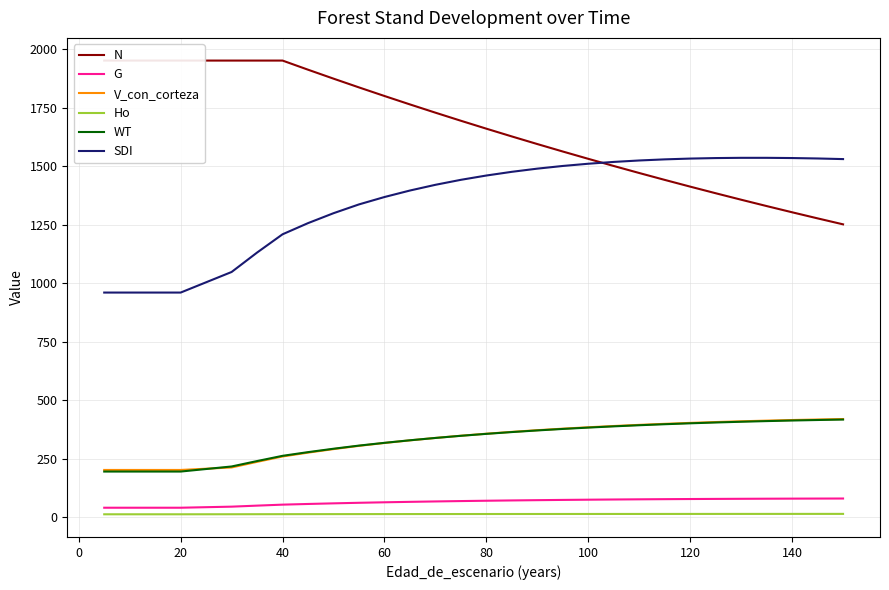

True or false: Ho has more than 2 interior local peaks.

False